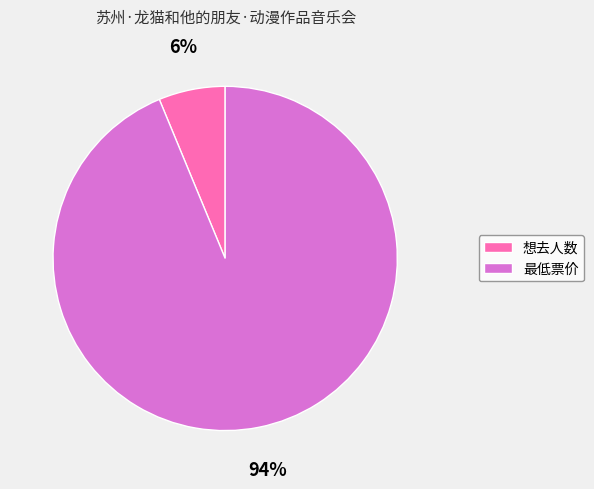

Which slice is the smallest?

想去人数